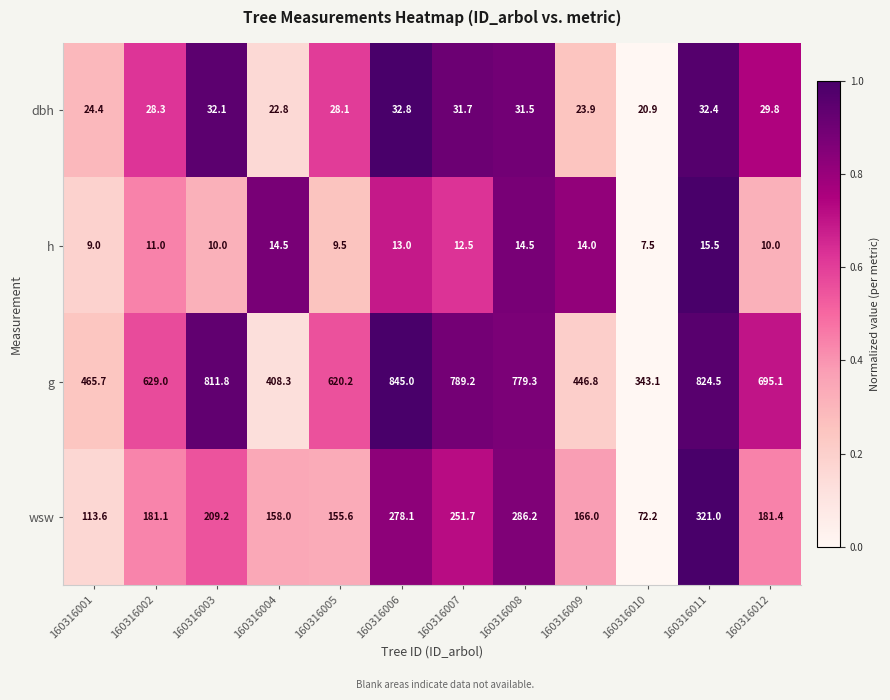

What is the approximate value of wsw at 160316006?

278.1